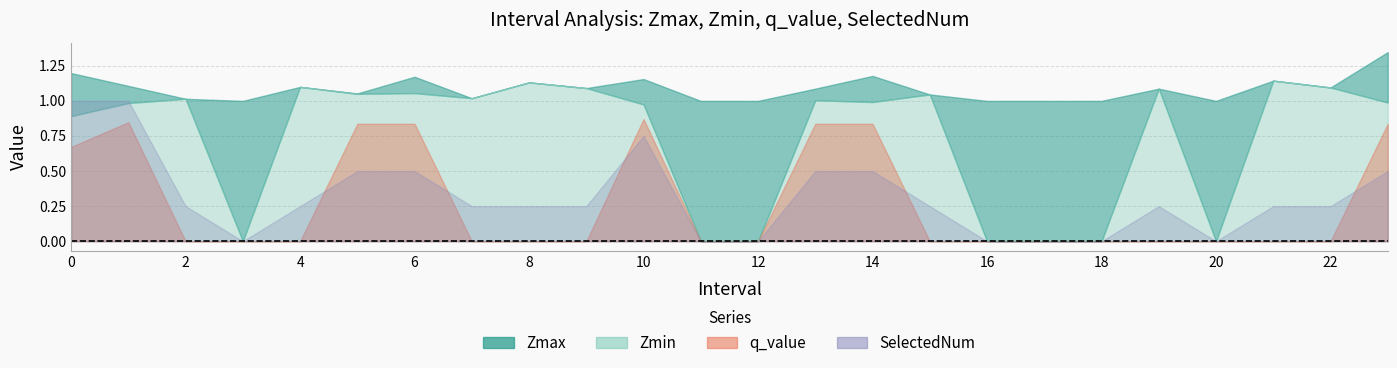

Which has a higher value, 17.0 or 18.0?

17.0